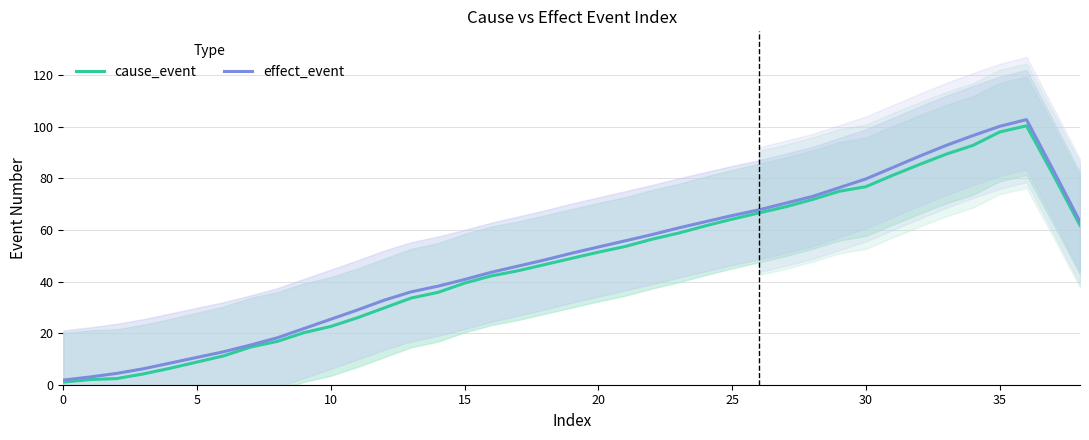

What is the highest value of the effect_event series?

102.8